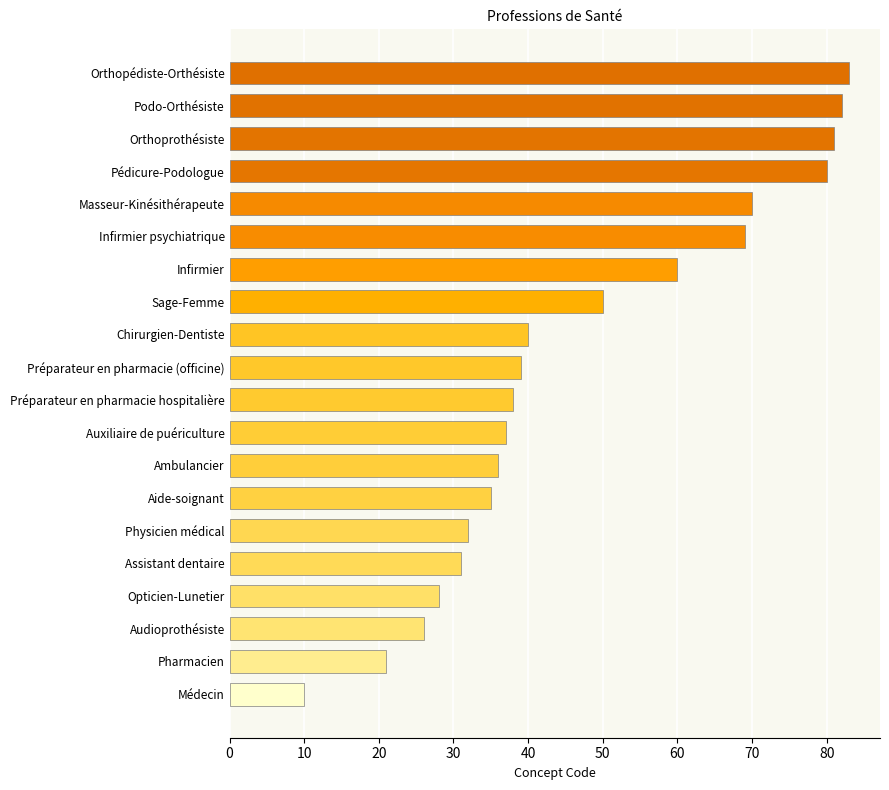

The chart shows a value of 35 at Aide-soignant. True or false?

True